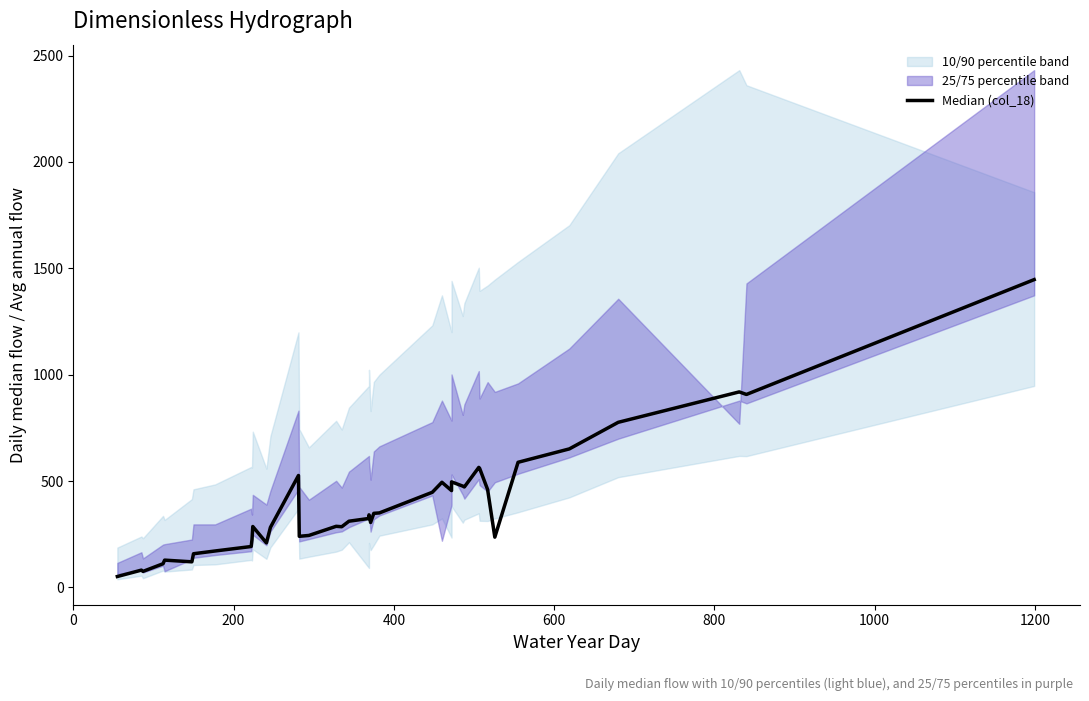

Does the chart display data point markers on the line(s)?

No